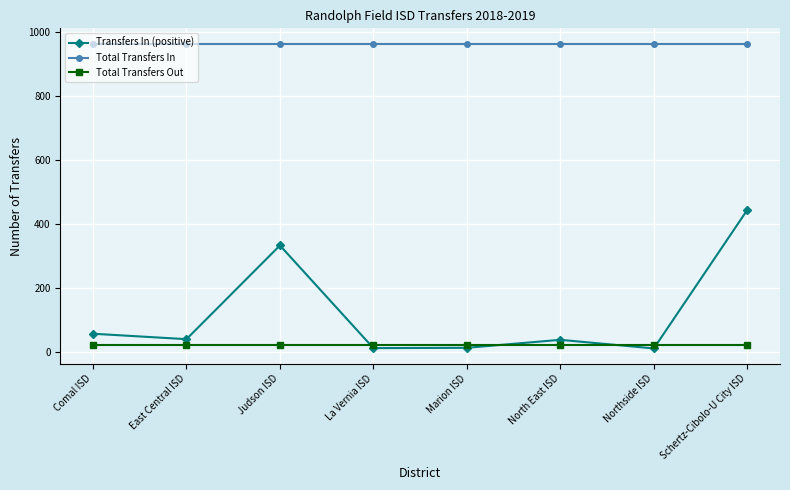

What is the sum of all Total Transfers Out values?

184